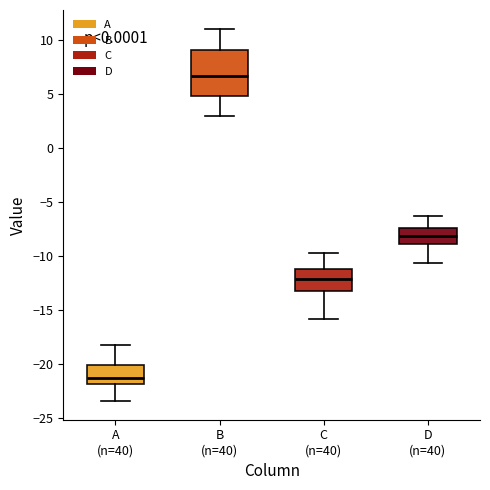

Reading left to right, transcribe this box plot: for each box, give where its median line is, the range the box spans, and where its two whiskers end, as read against the y-axis. The values are not printed on the chart, so give them approximately, as read against the axis.

A (n=40): median -21.0, box -22.0 to -20.0, whiskers -23.5 to -18.0
B (n=40): median 6.5, box 5.0 to 9.0, whiskers 3.0 to 11.0
C (n=40): median -12.0, box -13.0 to -11.0, whiskers -16.0 to -10.0
D (n=40): median -8.0, box -9.0 to -7.5, whiskers -10.5 to -6.5